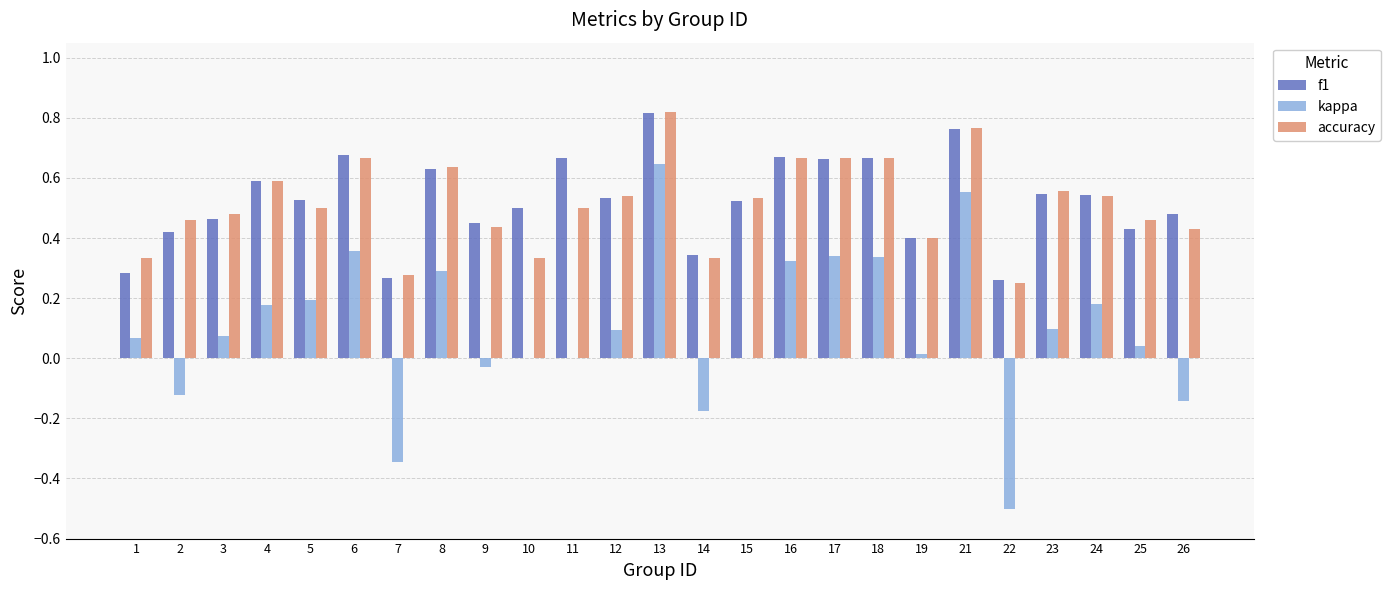

Which category has the highest value in the accuracy series?

13